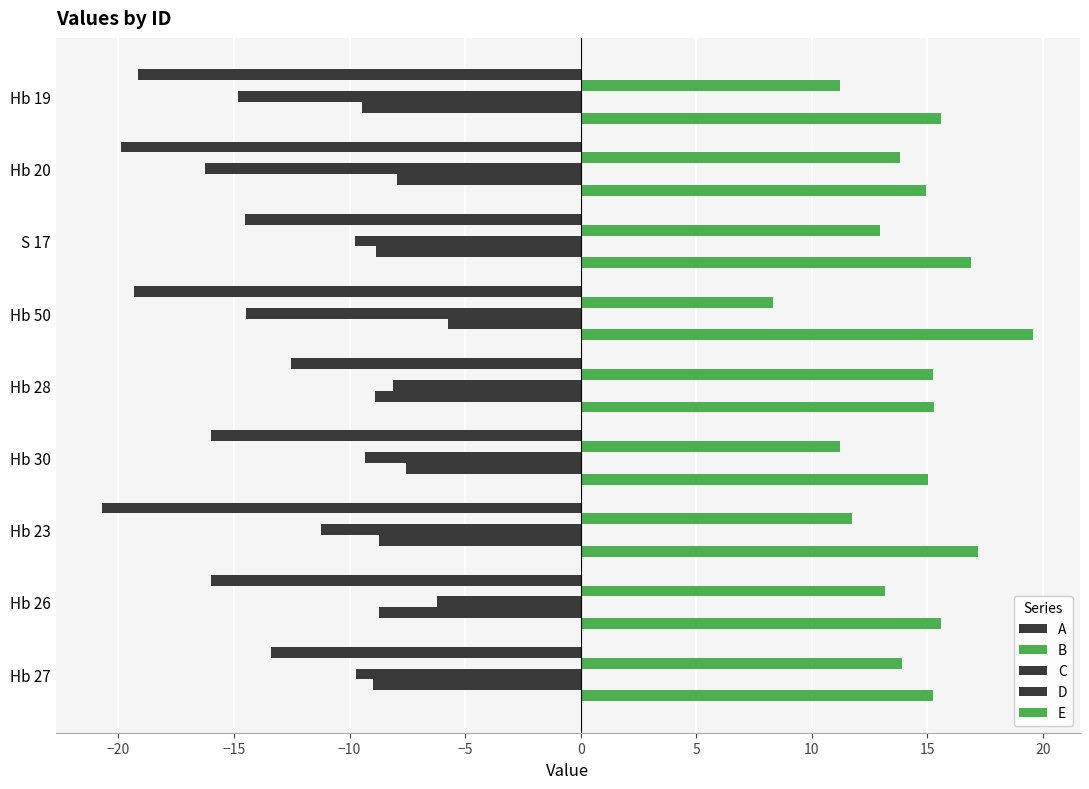

What is the sum of all B values?

111.6